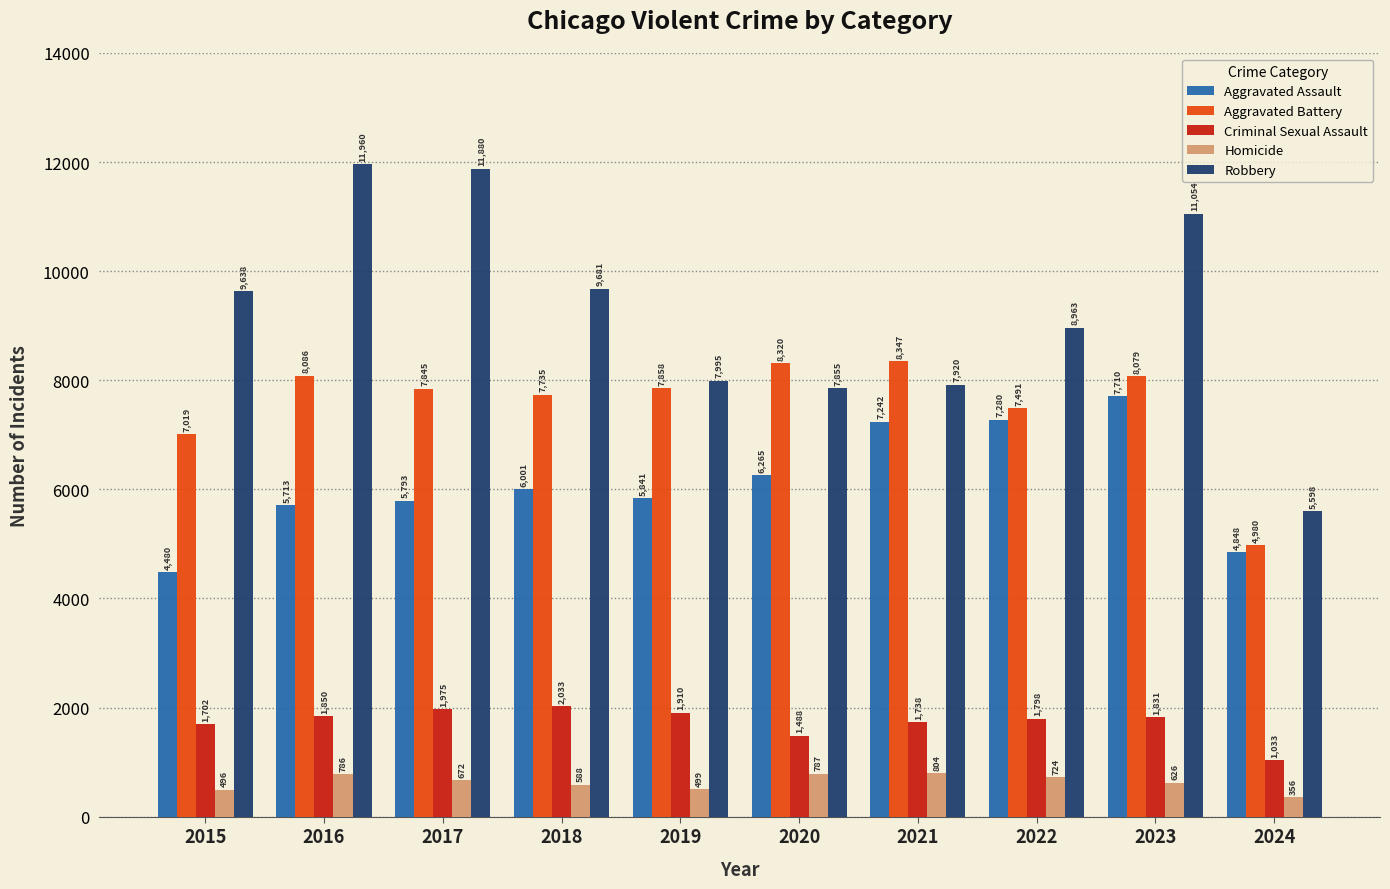

The value of Robbery at 2021 is 7920. True or false?

True